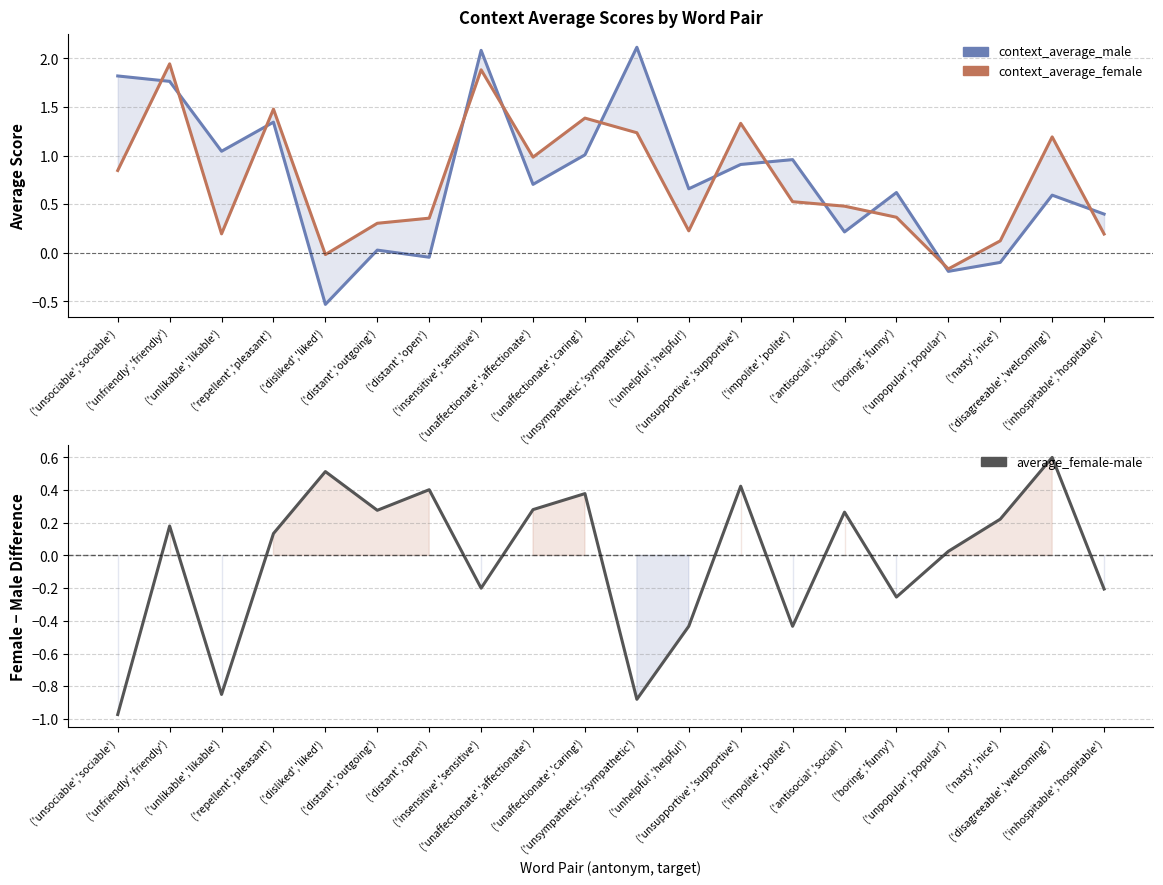

At which label is average_female-male closest to 0?

('unpopular','popular')